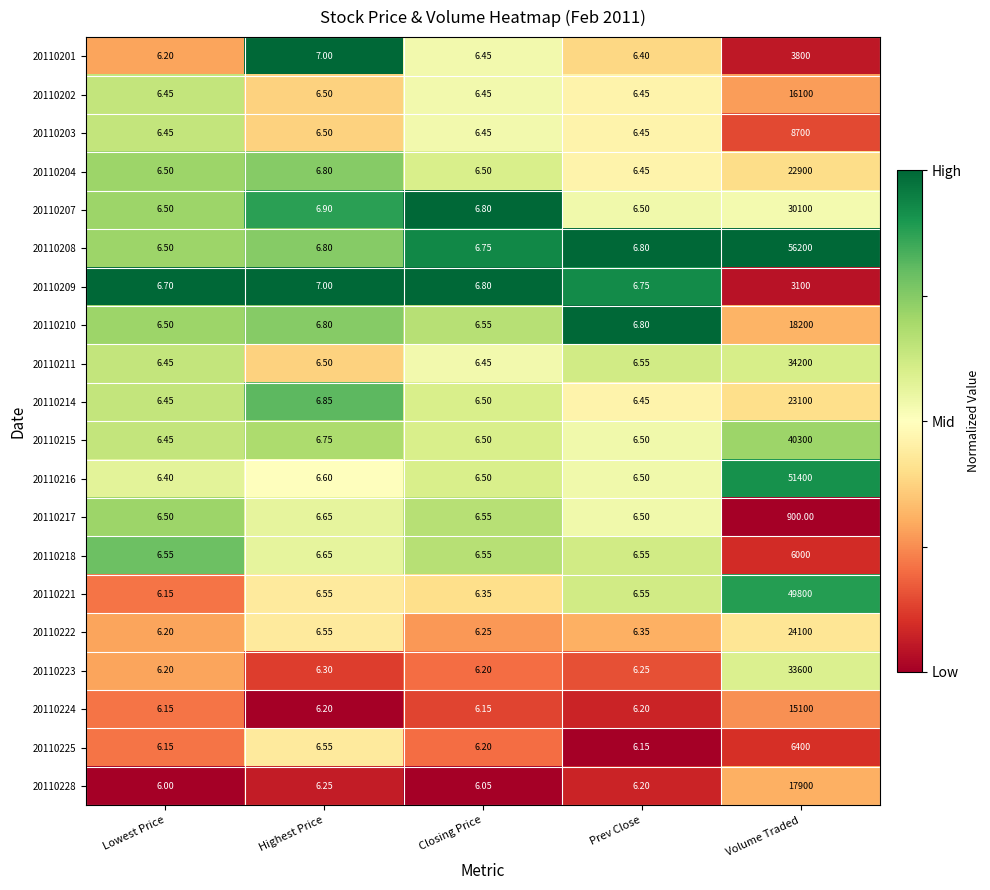

At which category does the chart reach its peak across all series?

Volume Traded